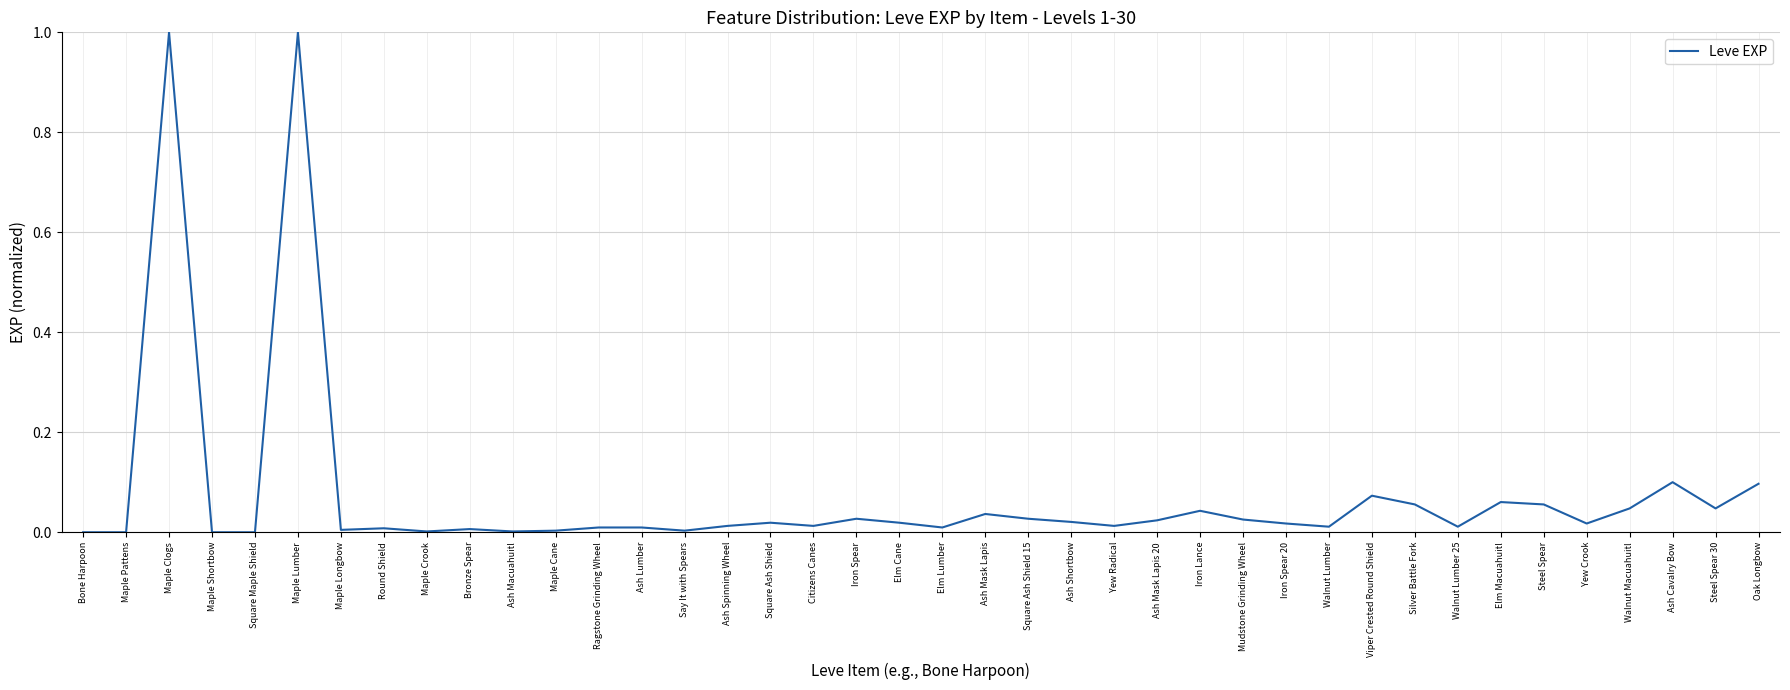

The chart shows a value of 0.0 at Elm Lumber. True or false?

True